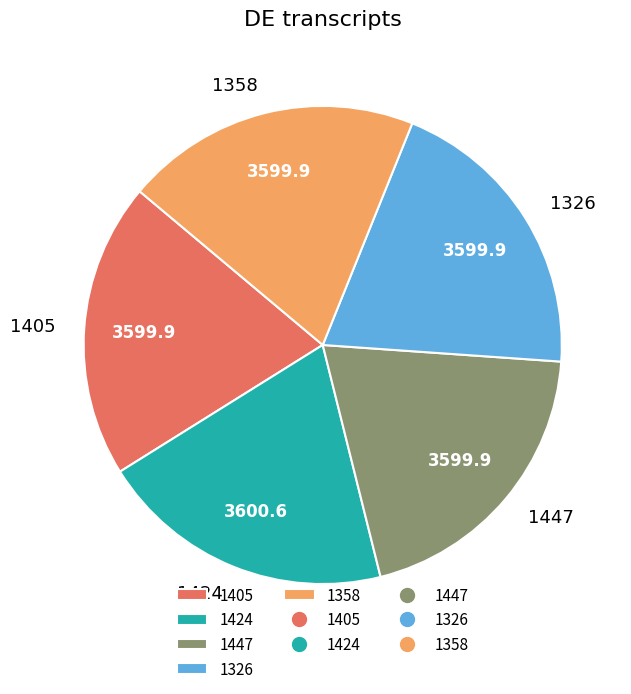

The 1358 slice represents 20% of the pie. True or false?

True